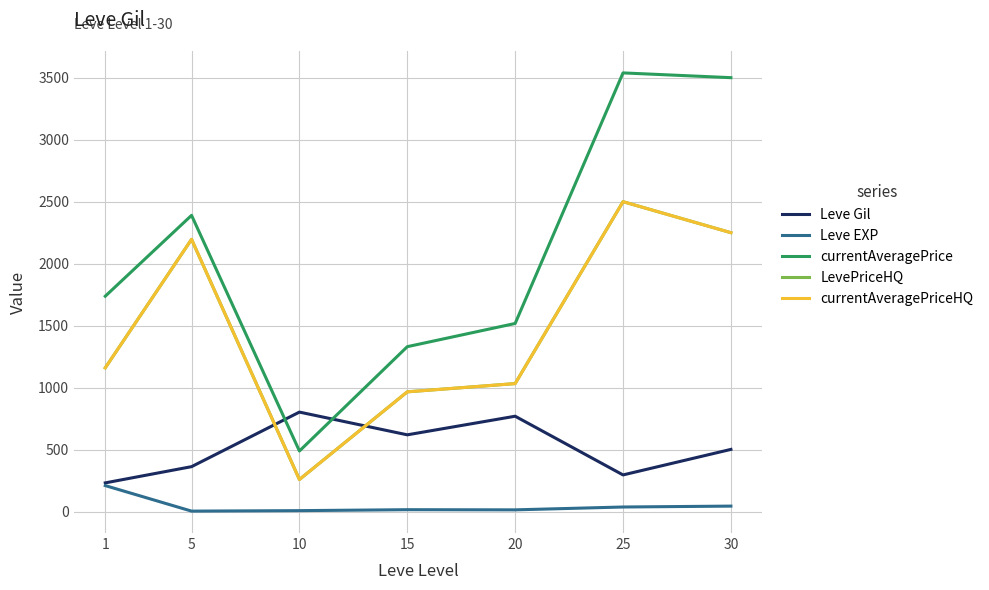

Is this an area chart (filled region under the line)?

No